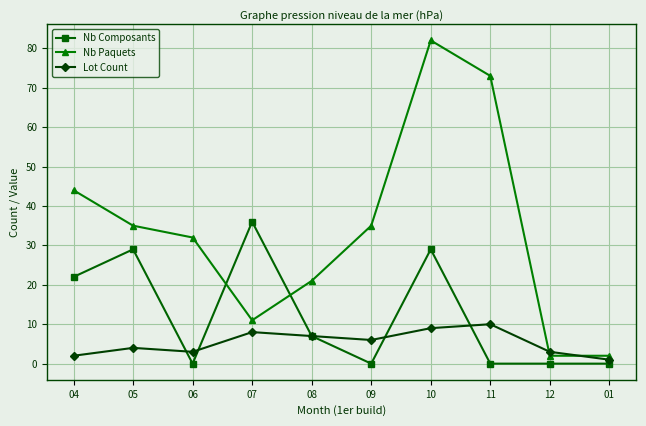

What is the spread (max minus min) of values at 06?

32